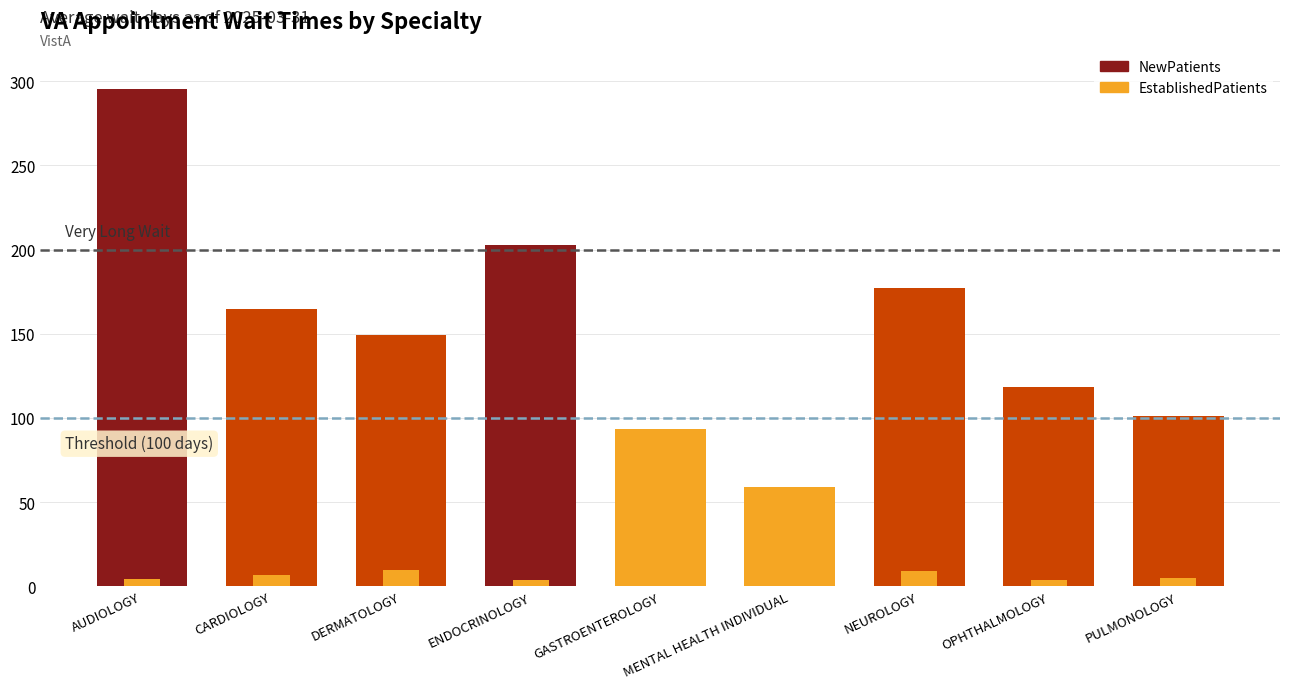

Which series has the largest total across all categories?

NewPatients